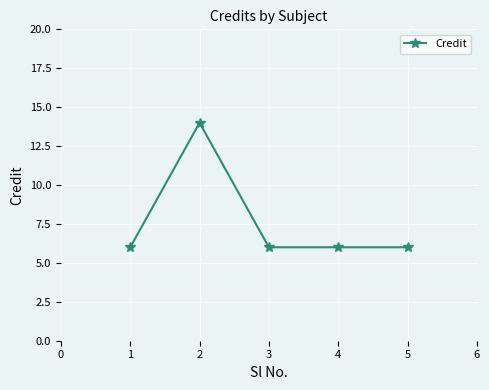

What is the ratio of the value at 2 to the value at 1?

2.3